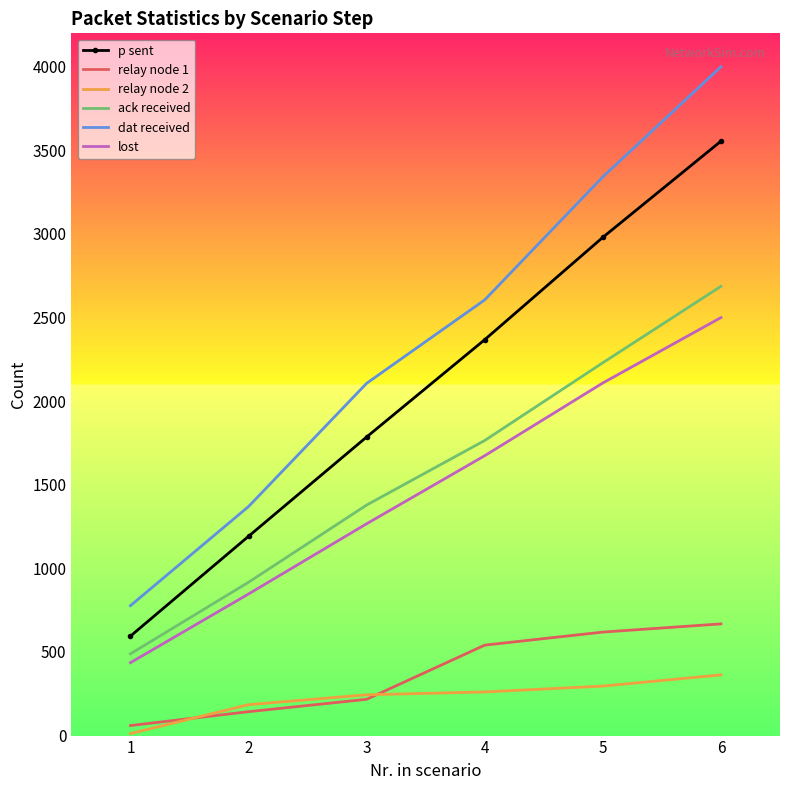

What is the greatest value displayed?

4000